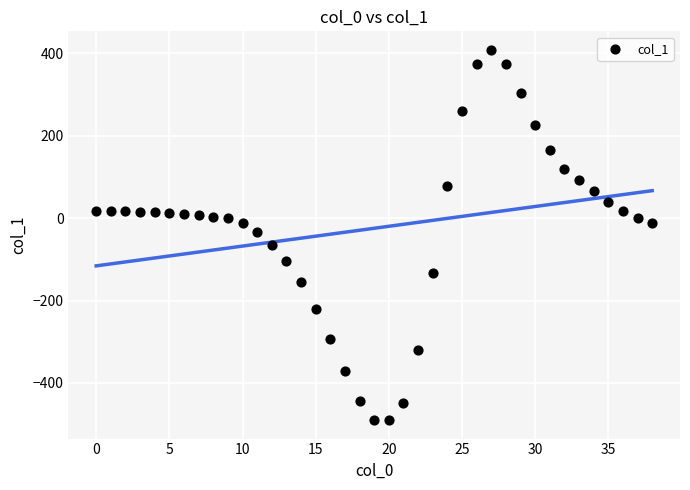

What is the range of Y values (max minus min)?

898